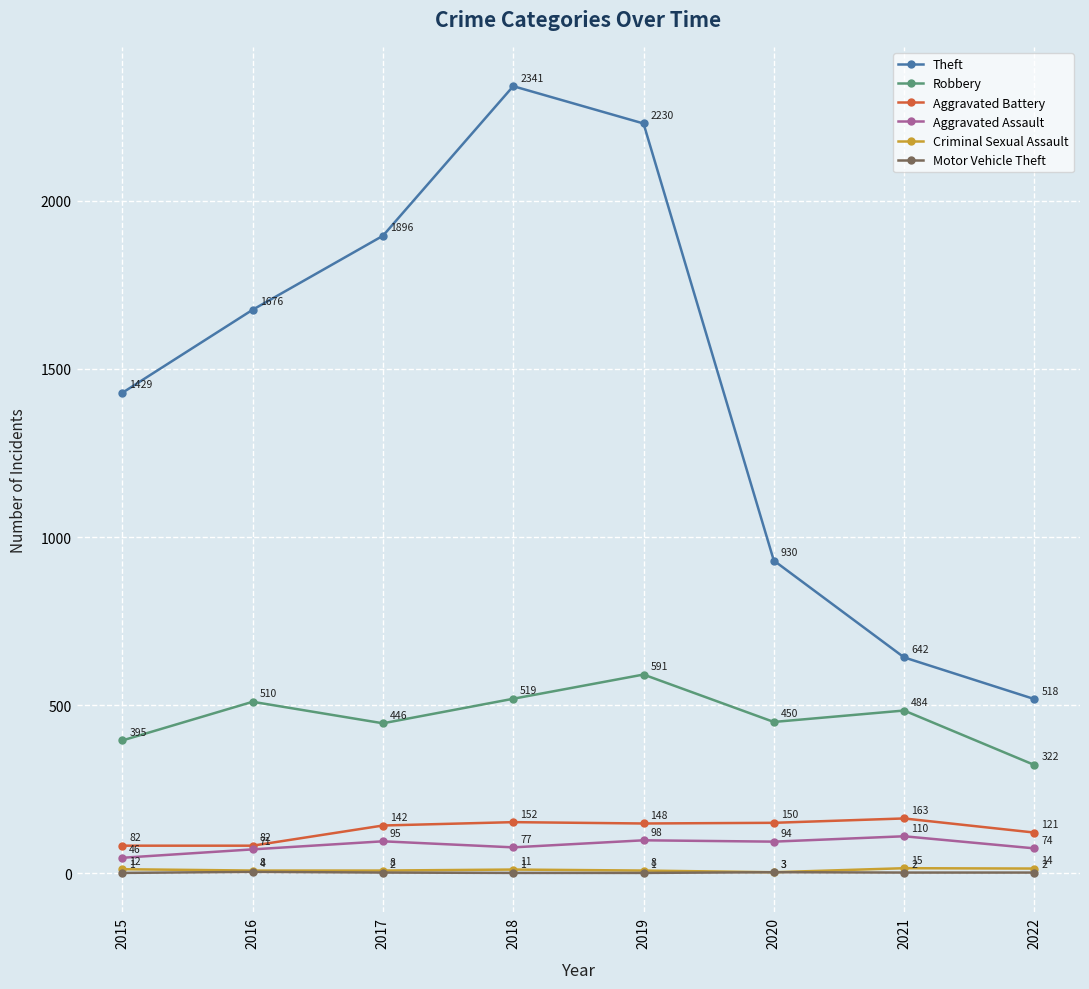

What is the difference between the highest and lowest values at 2017?

1894